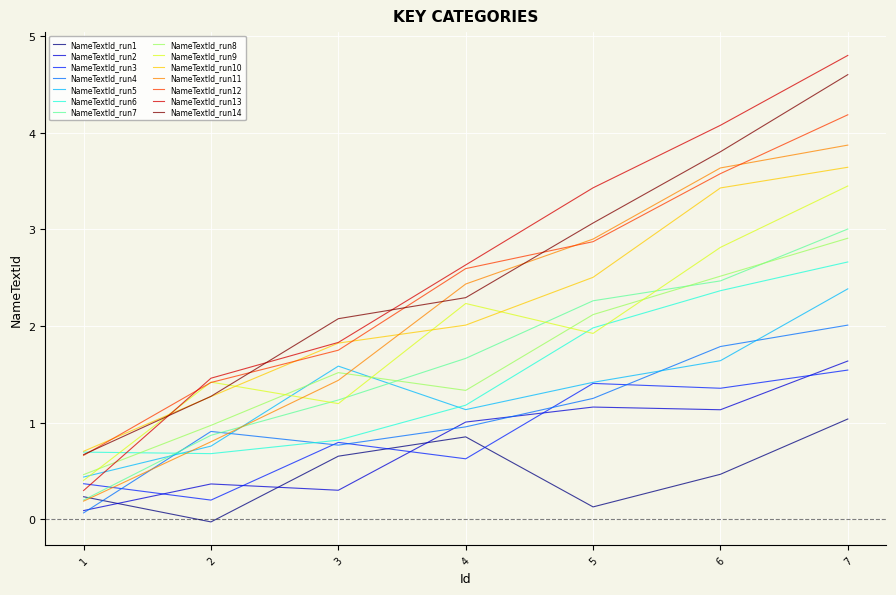

What is the difference between the highest and lowest values at 4?

2.0